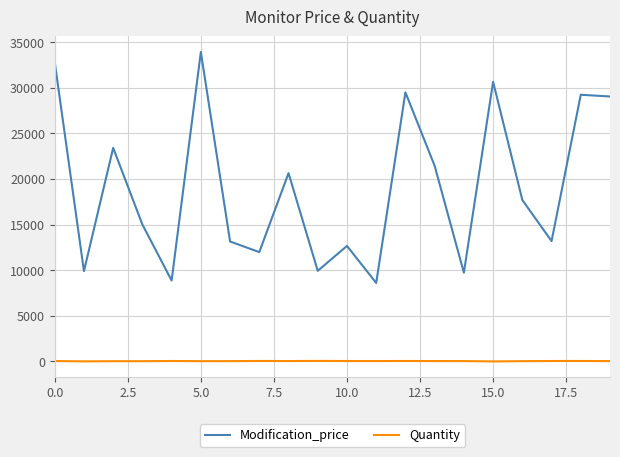

Which series has the widest spread of values?

Modification_price